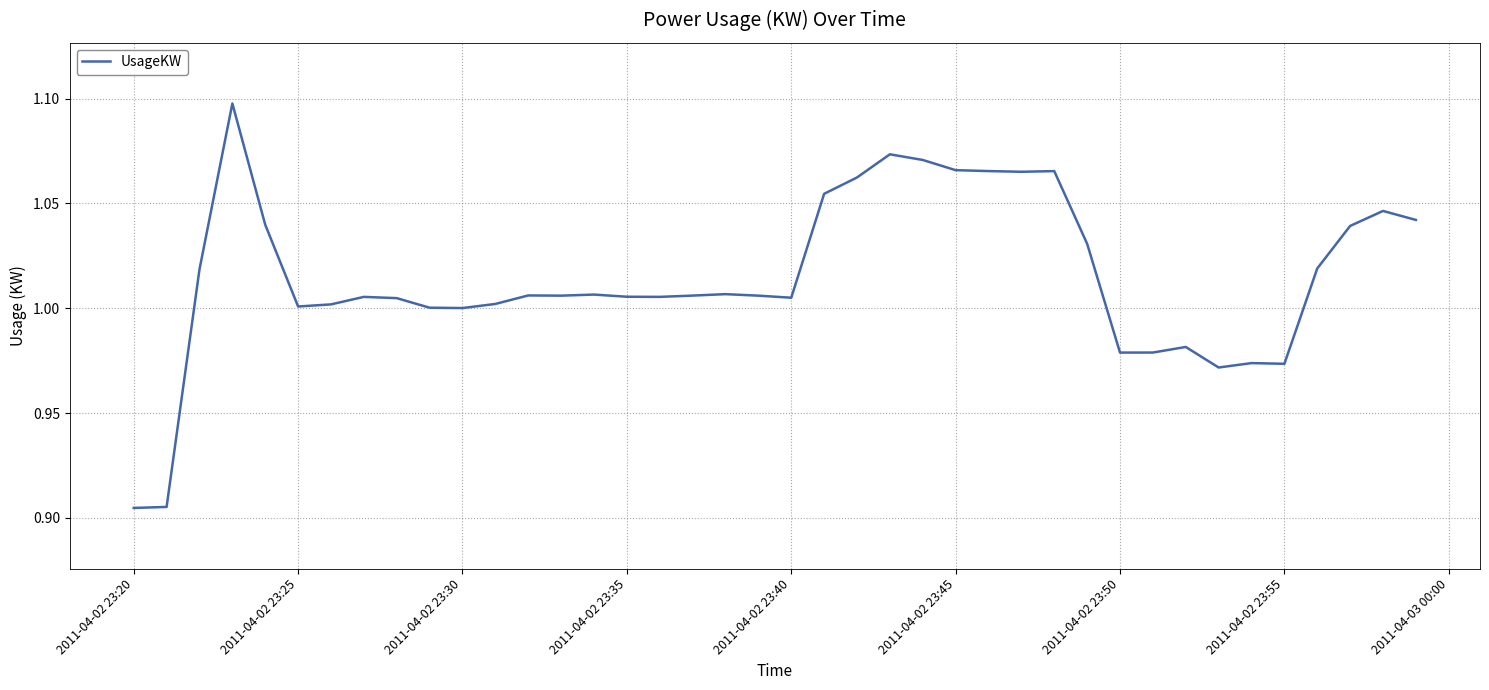

At which category does the chart reach its minimum across all series?

2011-04-02 23:20